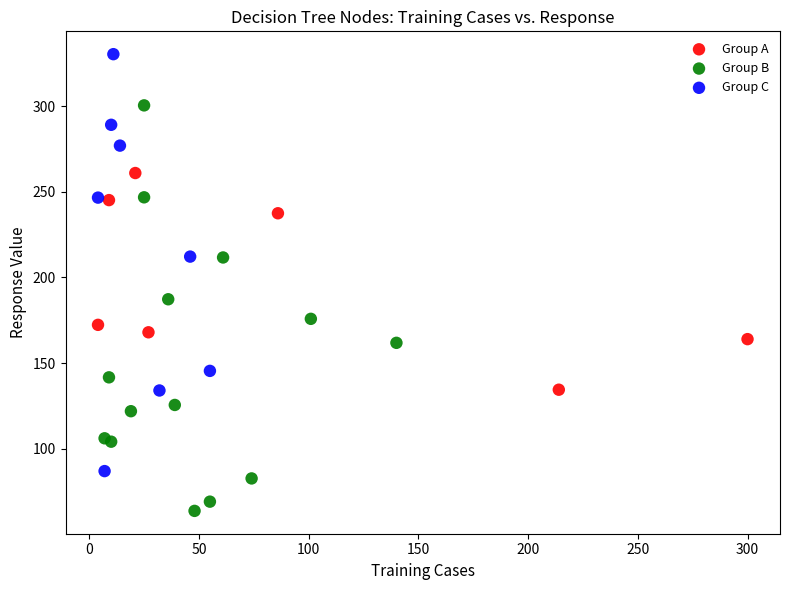

Which series has the widest spread of Y values?

Group C